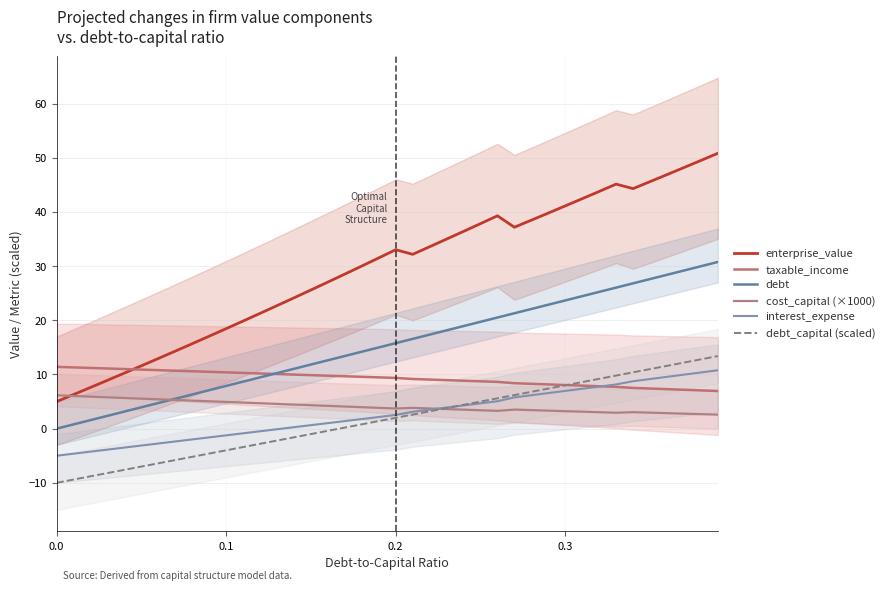

What is the average value of the interest_expense series?

2.6